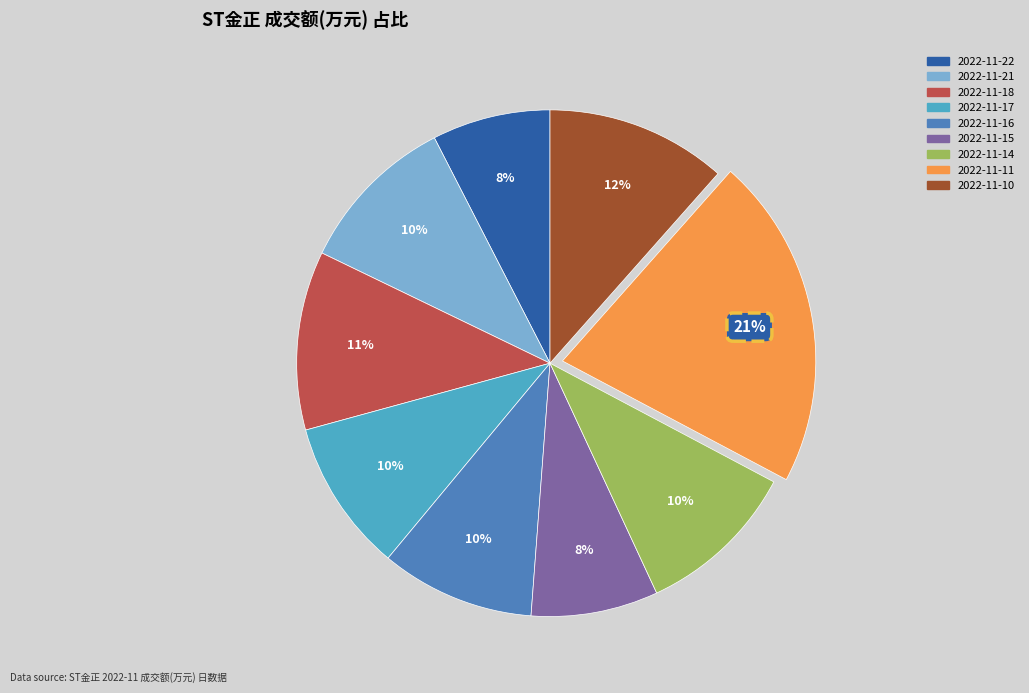

Between 2022-11-16 and 2022-11-15, which is larger?

2022-11-16